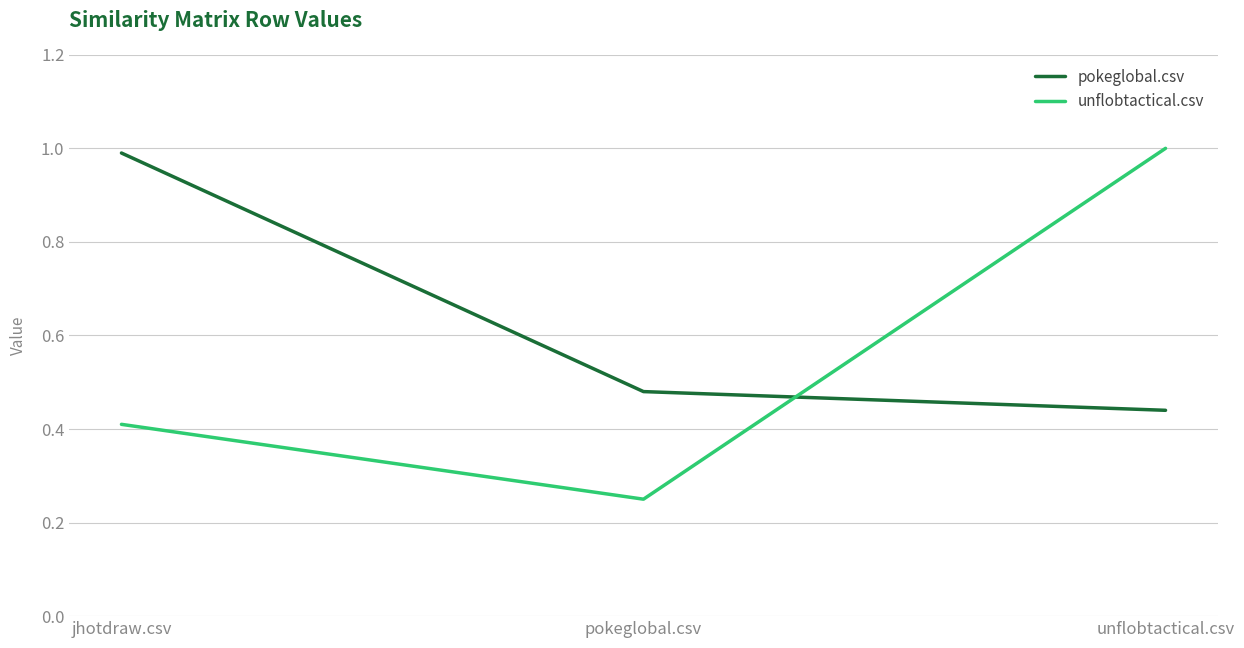

List the series in order of their overall mean, lowest first.

unflobtactical.csv, pokeglobal.csv